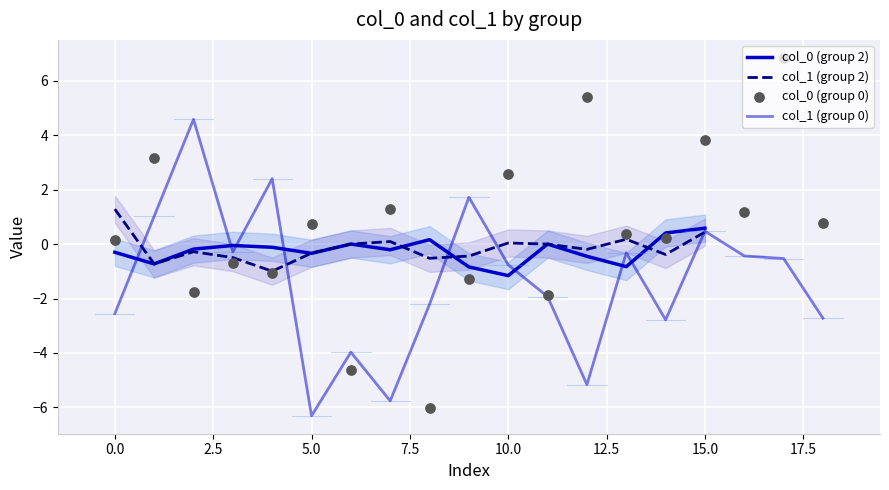

At how many categories does at least one series exceed 6?

1